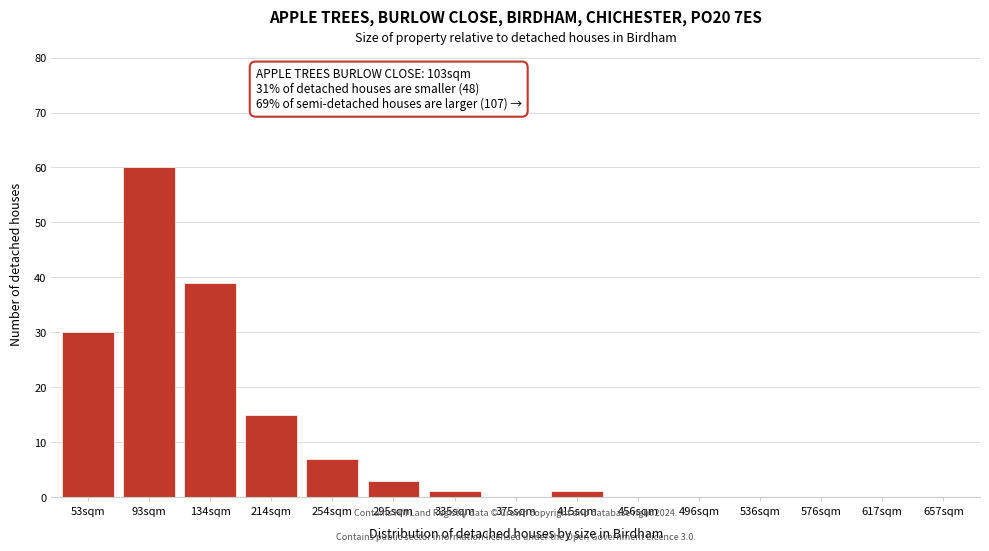

Reading right to left, what are all the values shown in this chart?

657sqm=0	617sqm=0	576sqm=0	536sqm=0	496sqm=0	456sqm=0	415sqm=1	375sqm=0	335sqm=1	295sqm=3	254sqm=7	214sqm=15	134sqm=39	93sqm=60	53sqm=30